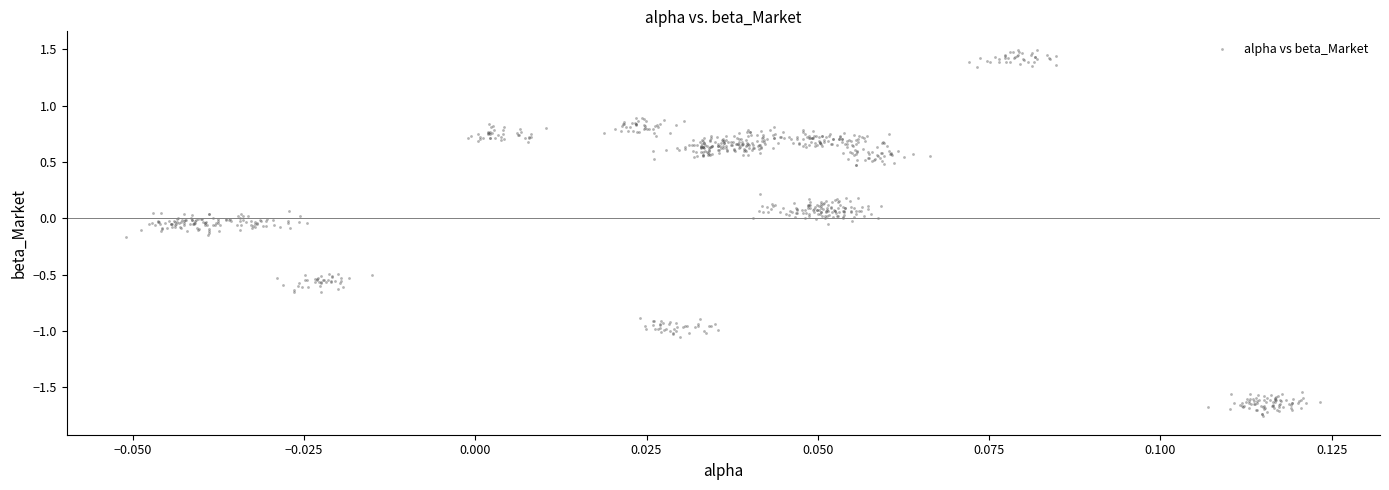

What is the range of Y values (max minus min)?

3.3